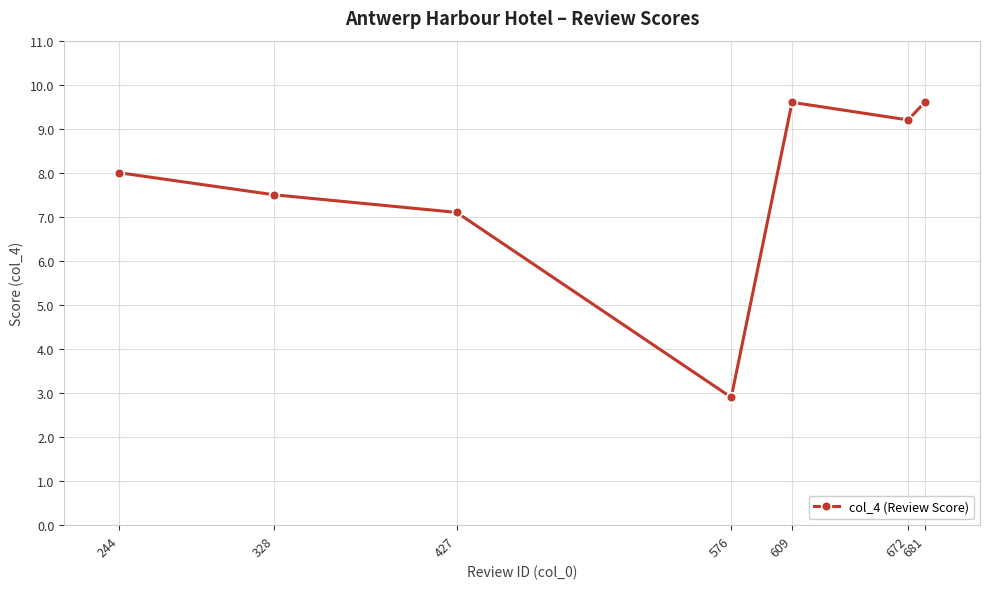

Does the chart have visible grid lines?

Yes